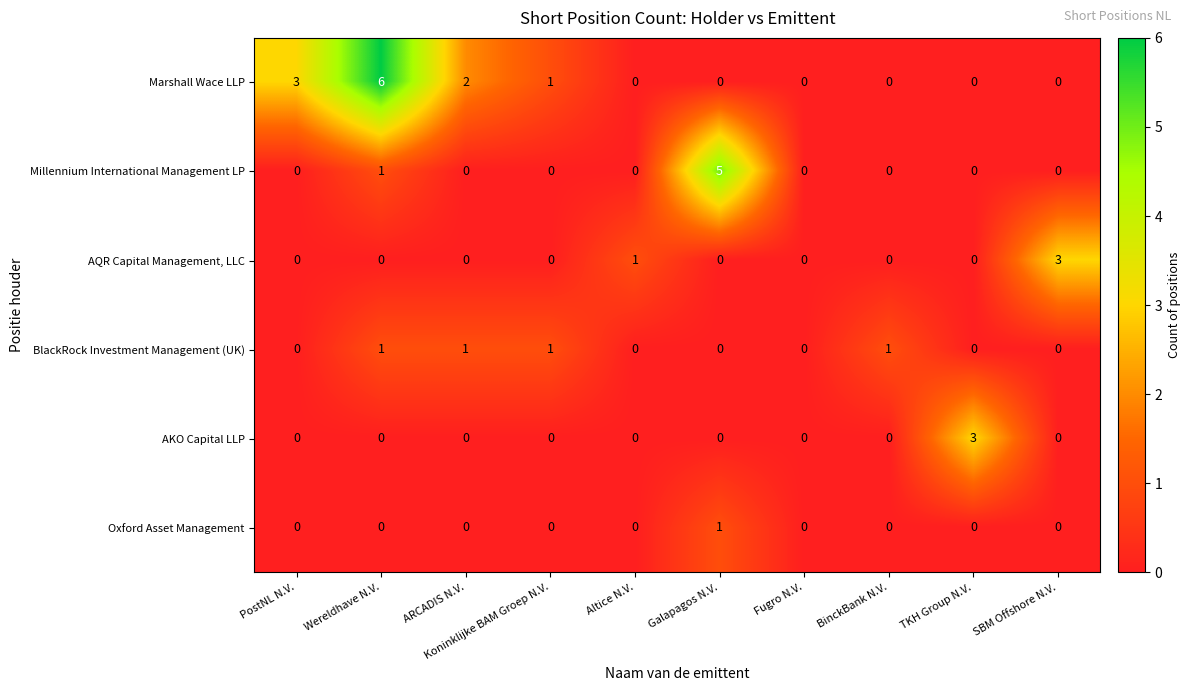

What is the sum of the AQR Capital Management, LLC values at SBM Offshore N.V. and Wereldhave N.V.?

3